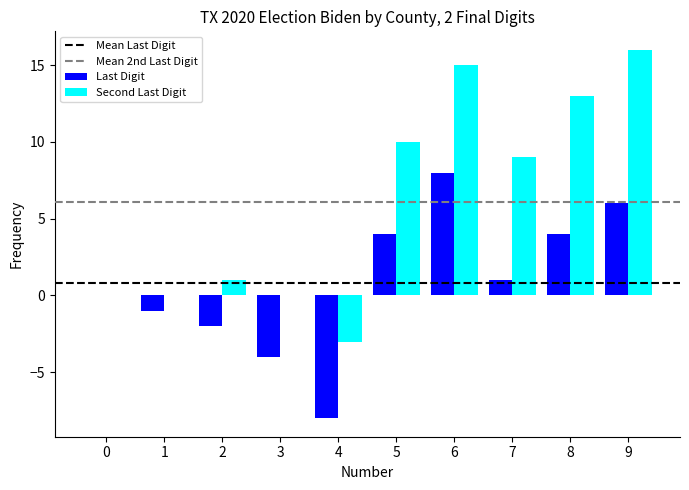

Count the number of data series in this chart.

2